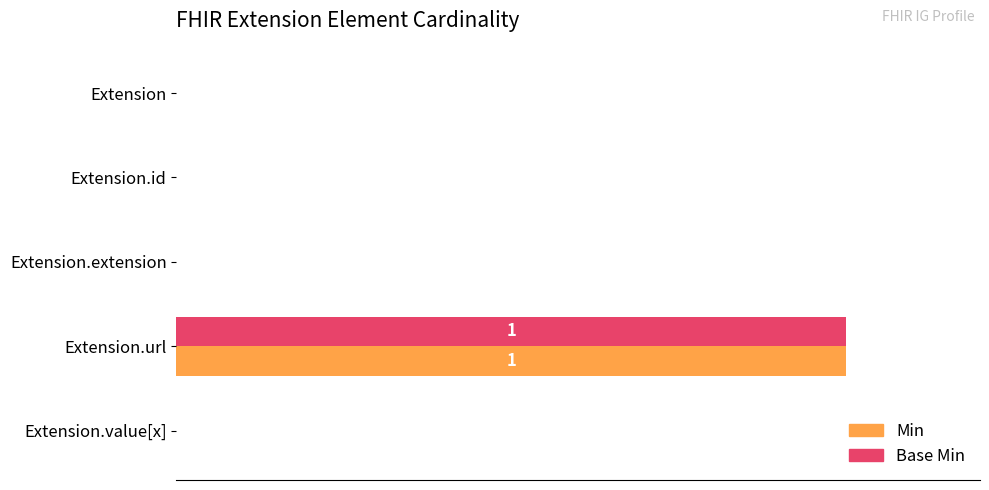

Reading left to right, transcribe all the data shown in this chart.

Min: 0	0	0	1	0
Base Min: 0	0	0	1	0